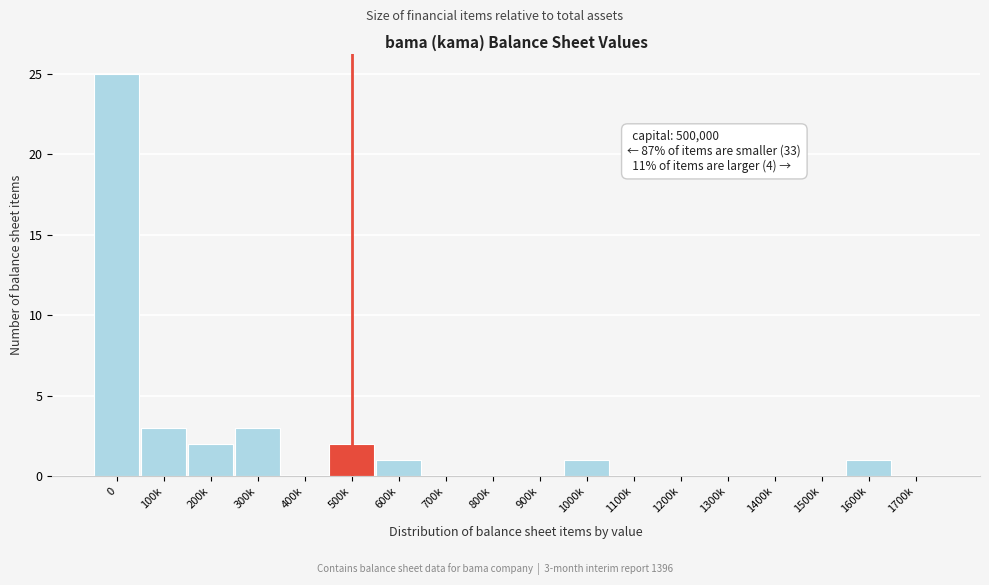

Reading left to right, transcribe all the data shown in this chart.

0=25	100k=3	200k=2	300k=3	400k=0	500k=2	600k=1	700k=0	800k=0	900k=0	1000k=1	1100k=0	1200k=0	1300k=0	1400k=0	1500k=0	1600k=1	1700k=0